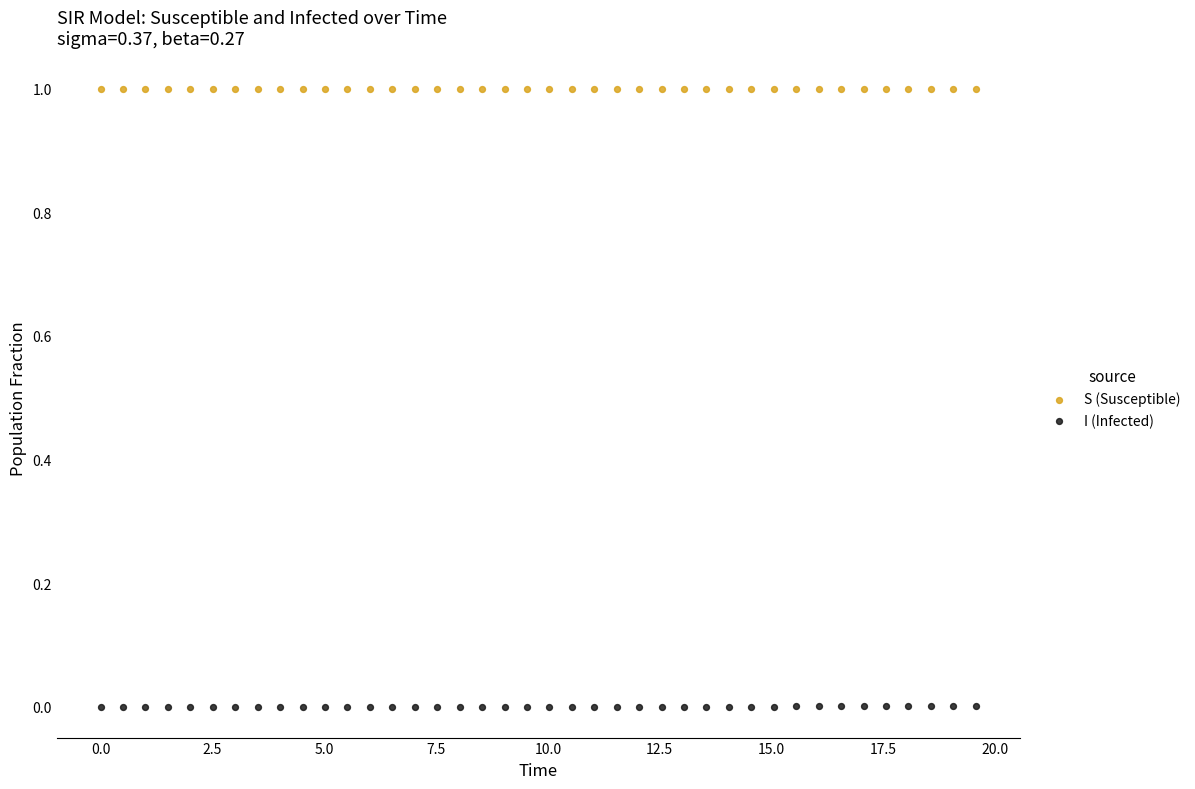

What are all the series names shown in the legend?

S (Susceptible), I (Infected)